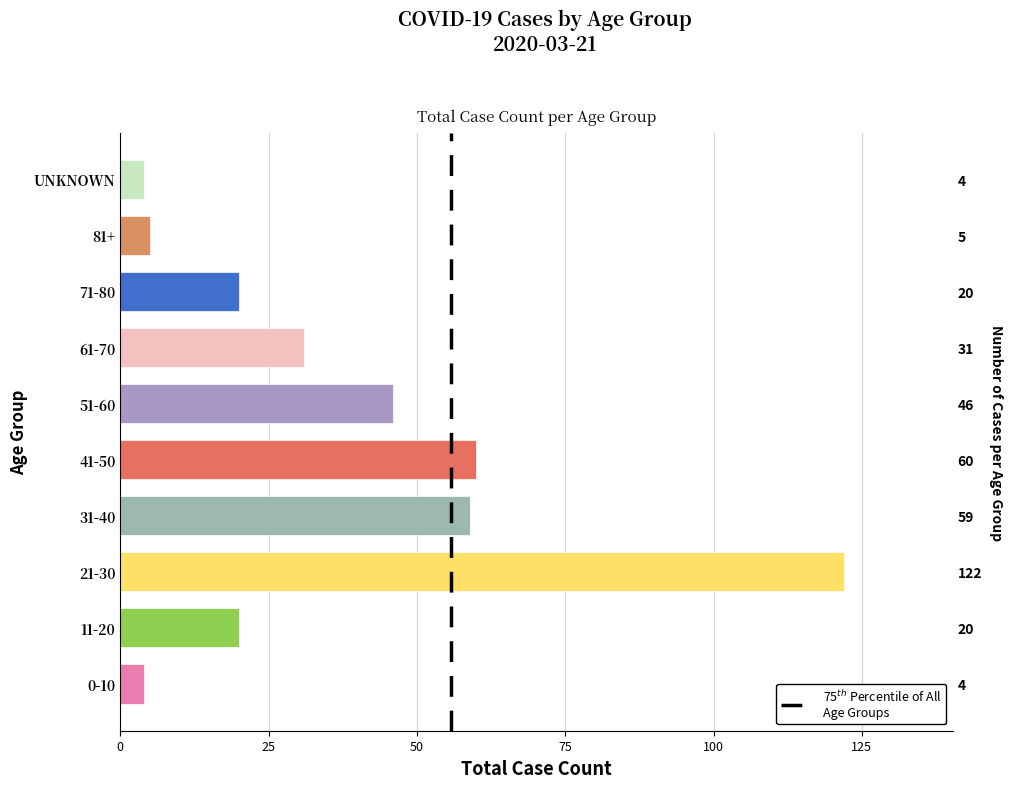

Which category has the lowest value across all series?

0-10